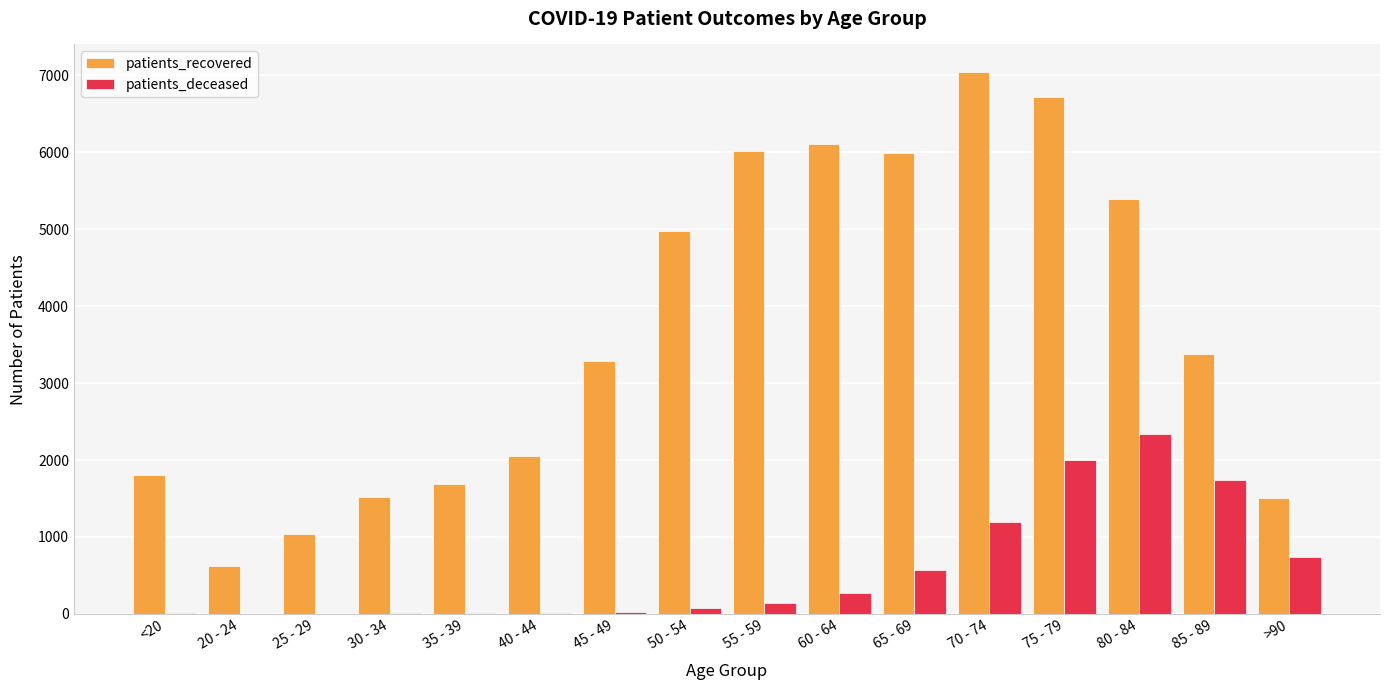

Between 80 - 84 and 85 - 89, which series saw the biggest shift?

patients_recovered